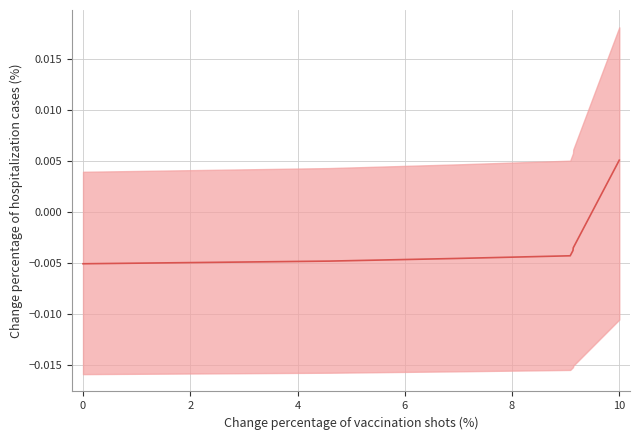

The value at 8 is -0.0. True or false?

False